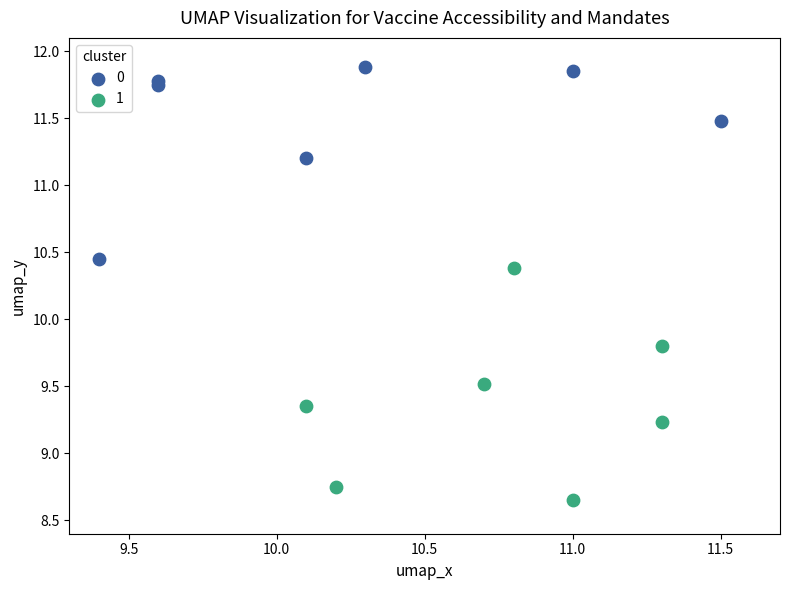

Which series reaches the maximum Y coordinate?

0